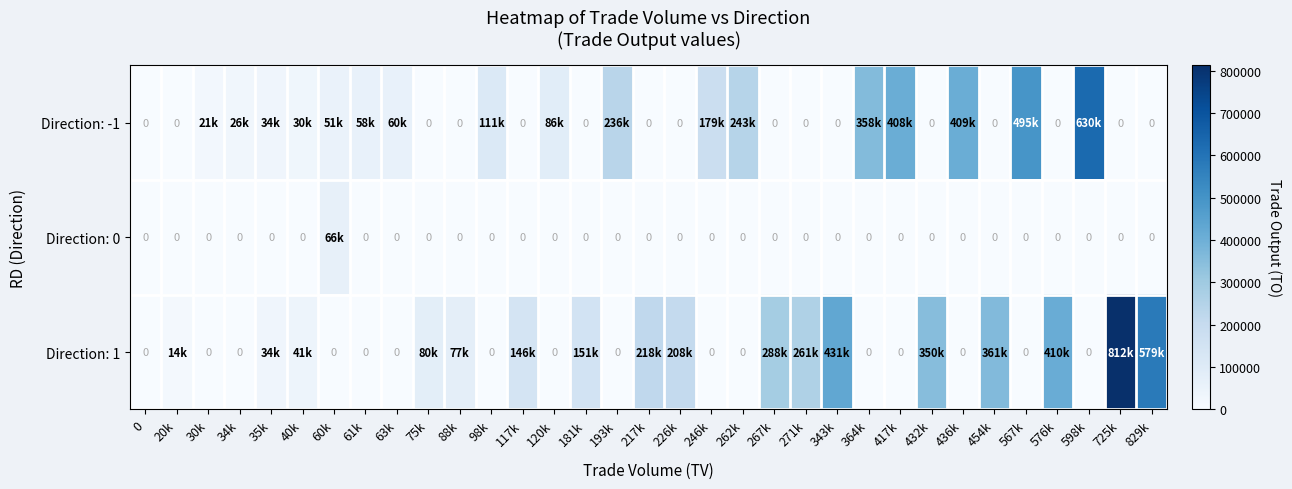

What is the average value of the Direction: 1 series?

135190